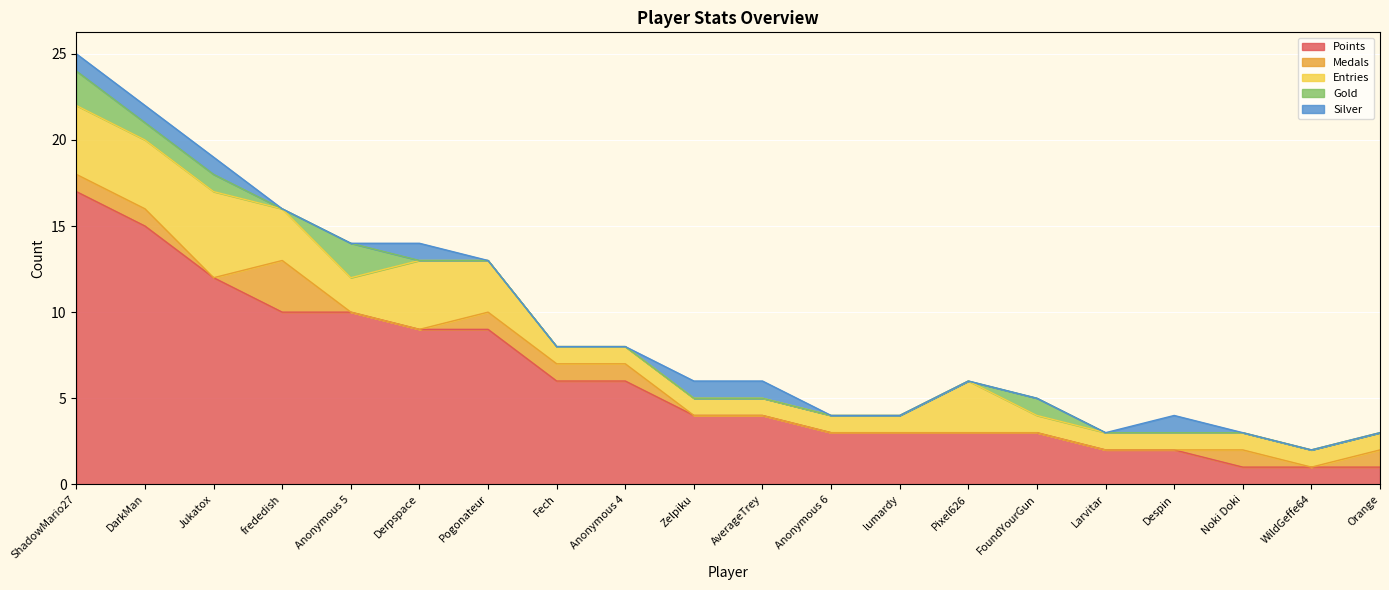

How many lines are shown in the chart?

5